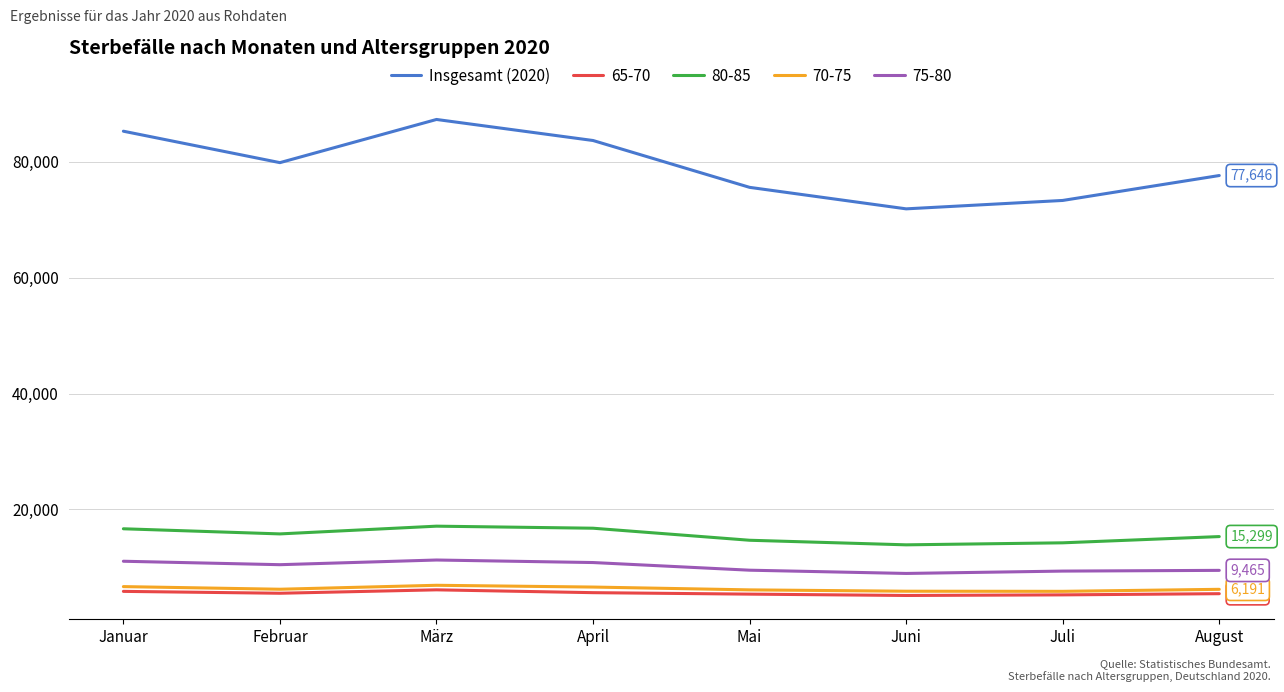

What is the minimum value for 75-80?

8933